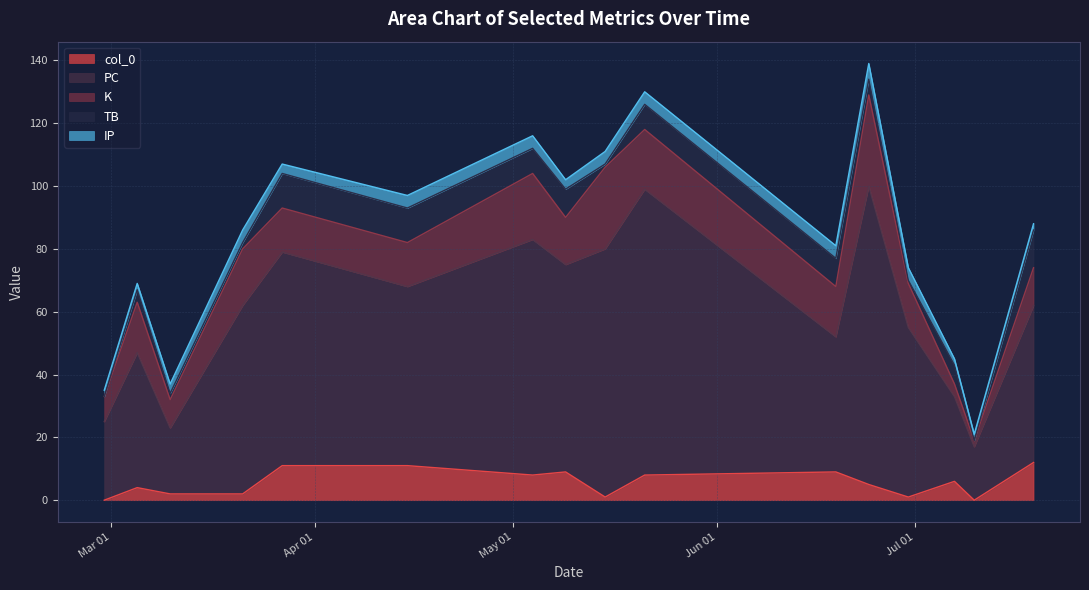

Is it true that PC equals 50 at 2021-07-19?

True